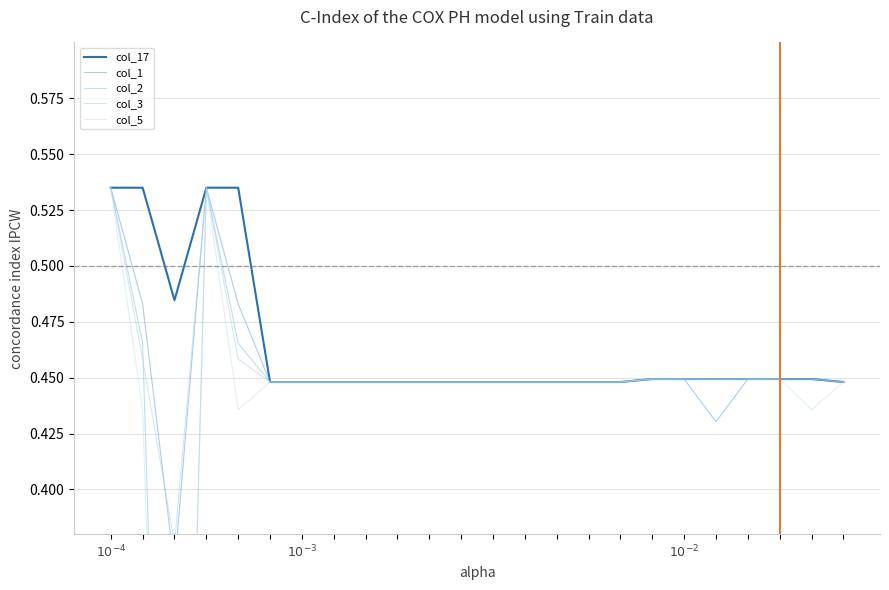

True or false: col_5 and col_3 cross at least once.

False